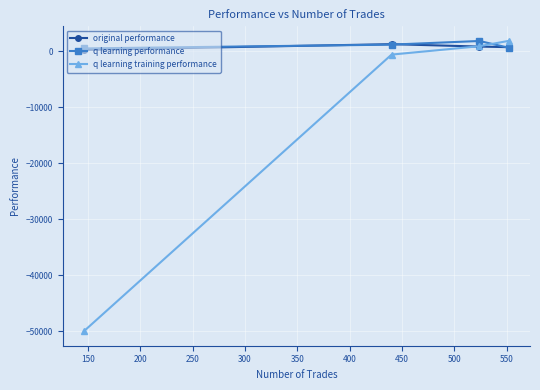

What is the maximum value shown in the chart?

1870.3